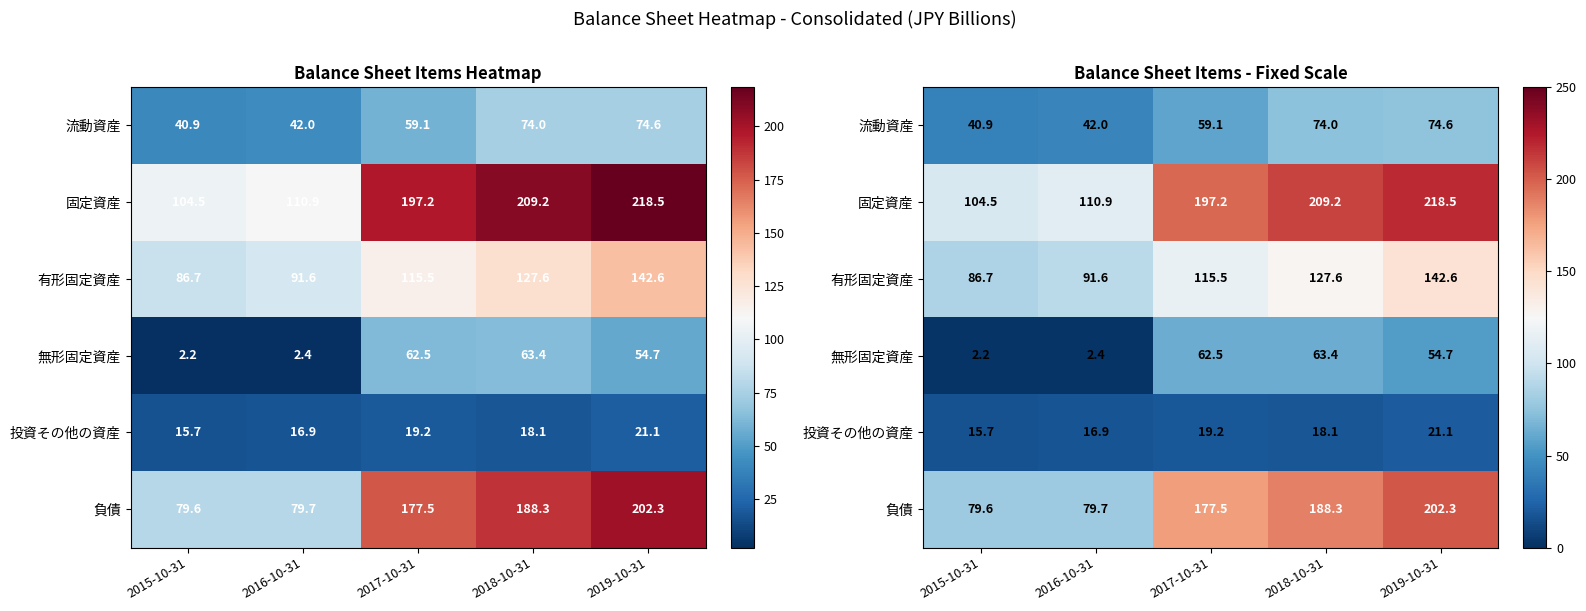

At which label is 投資その他の資産 closest to 18?

2018-10-31